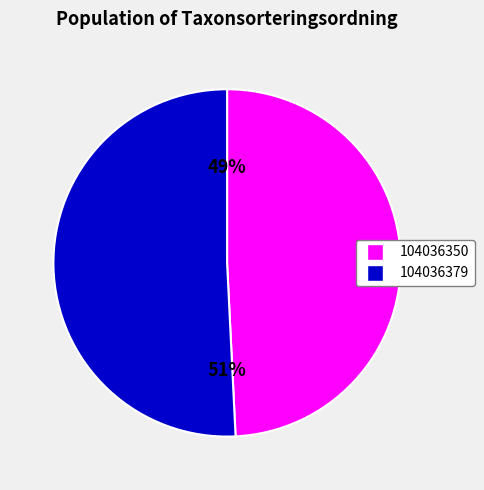

Is the sum of 104036350 and 104036379 greater than half?

Yes